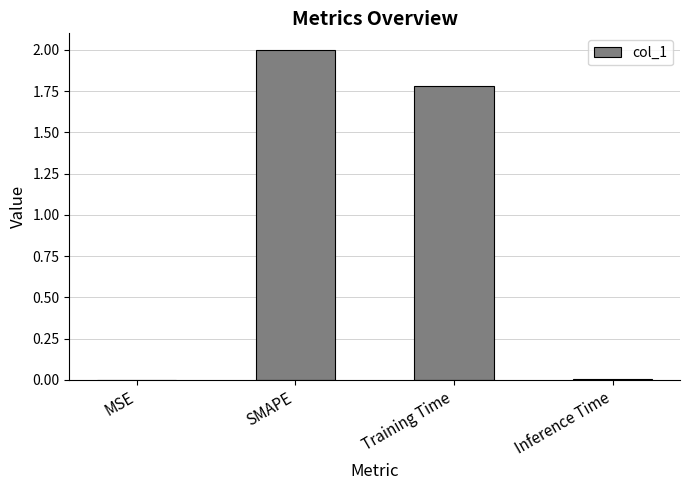

Between SMAPE and Training Time, which is larger?

SMAPE